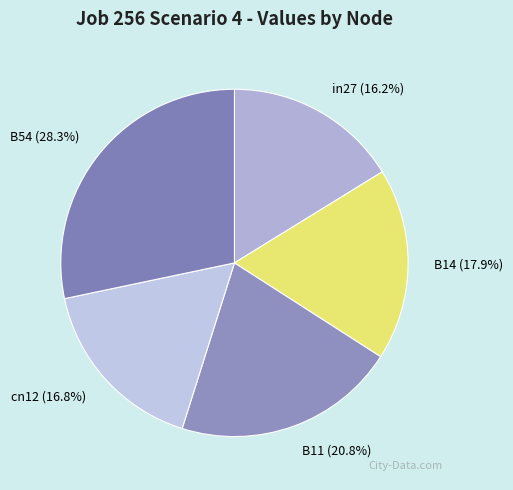

What percentage is the cn12 slice, to the nearest percent?

17%